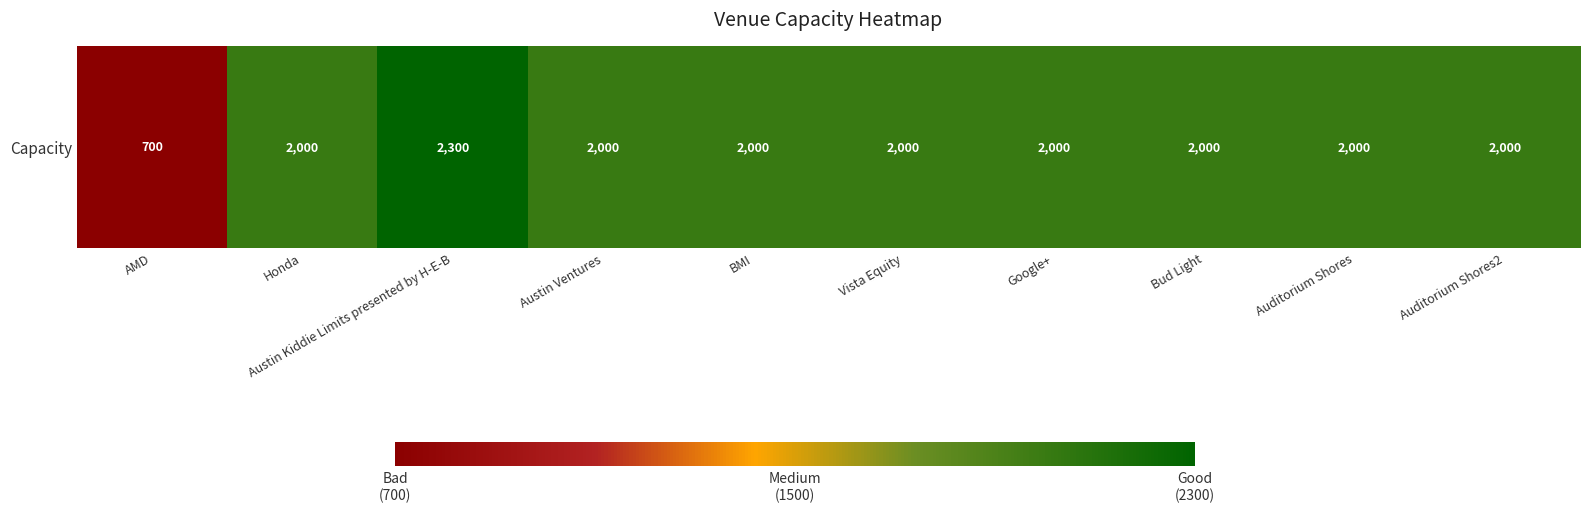

The value at Honda is 2000. True or false?

True